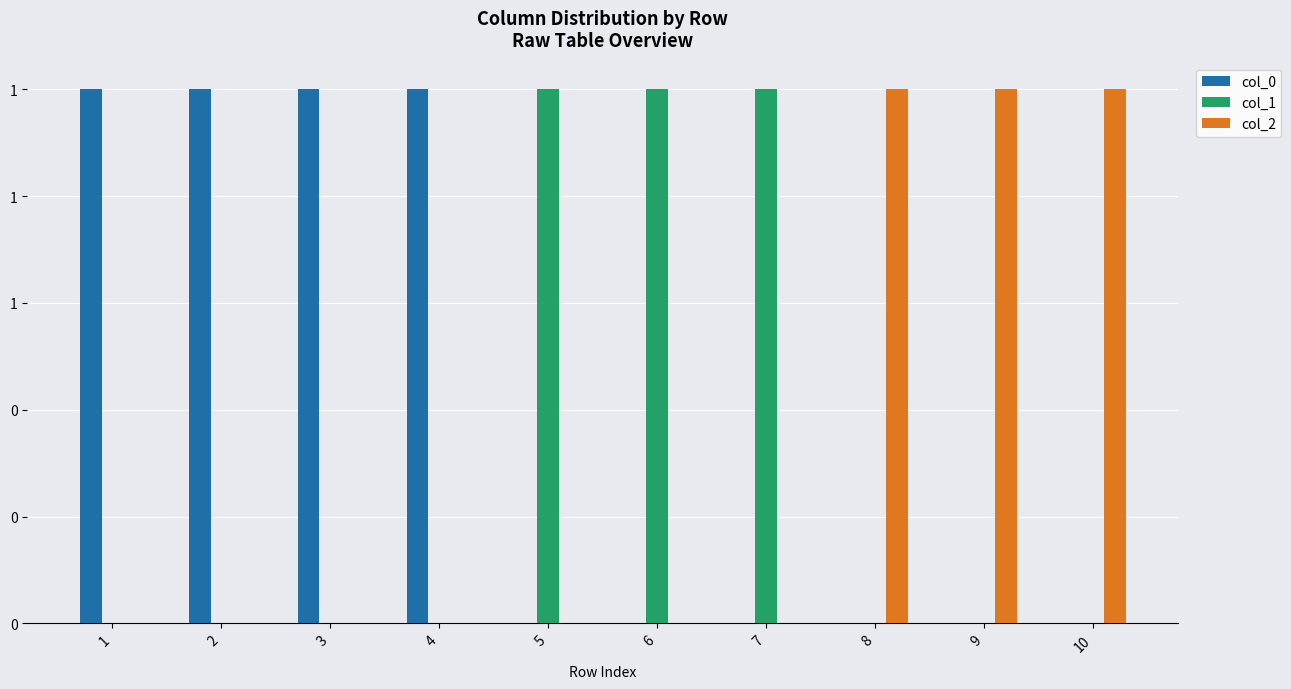

Rank the series at 8 from lowest to highest value.

col_0, col_1, col_2